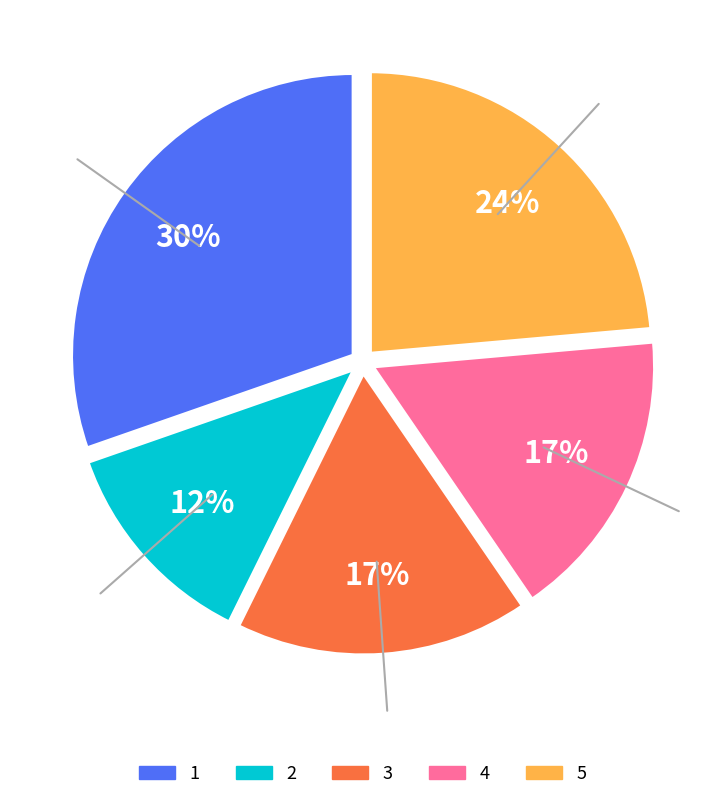

To the nearest percent, what is the combined percentage of 4 and 2?

29%